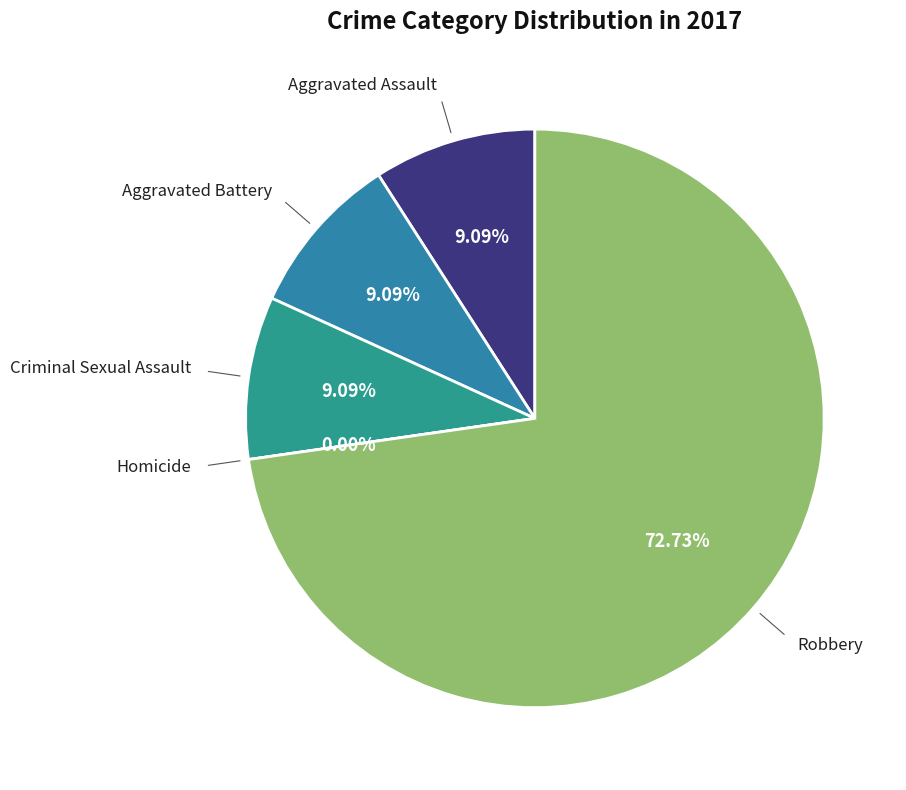

To the nearest percent, what portion does Criminal Sexual Assault represent?

9%